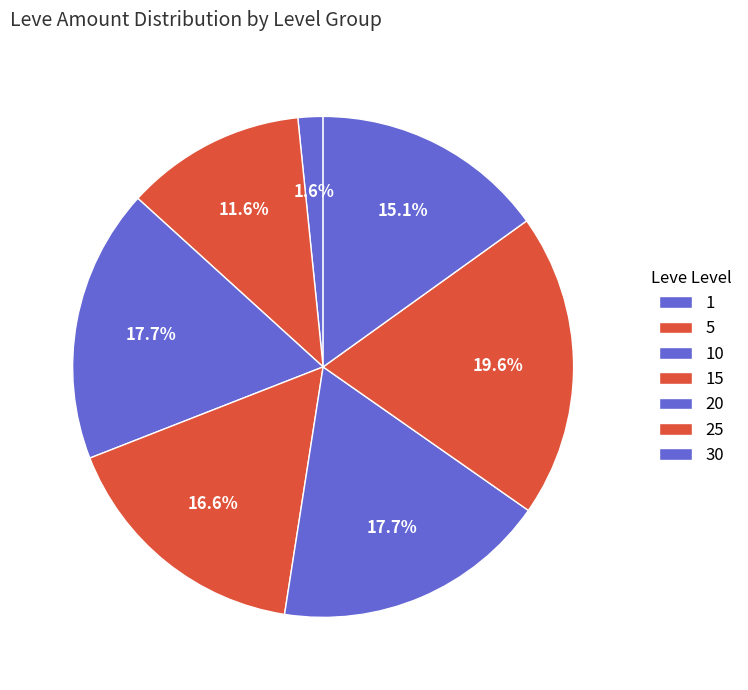

True or false: 5 accounts for 19% of the total.

False